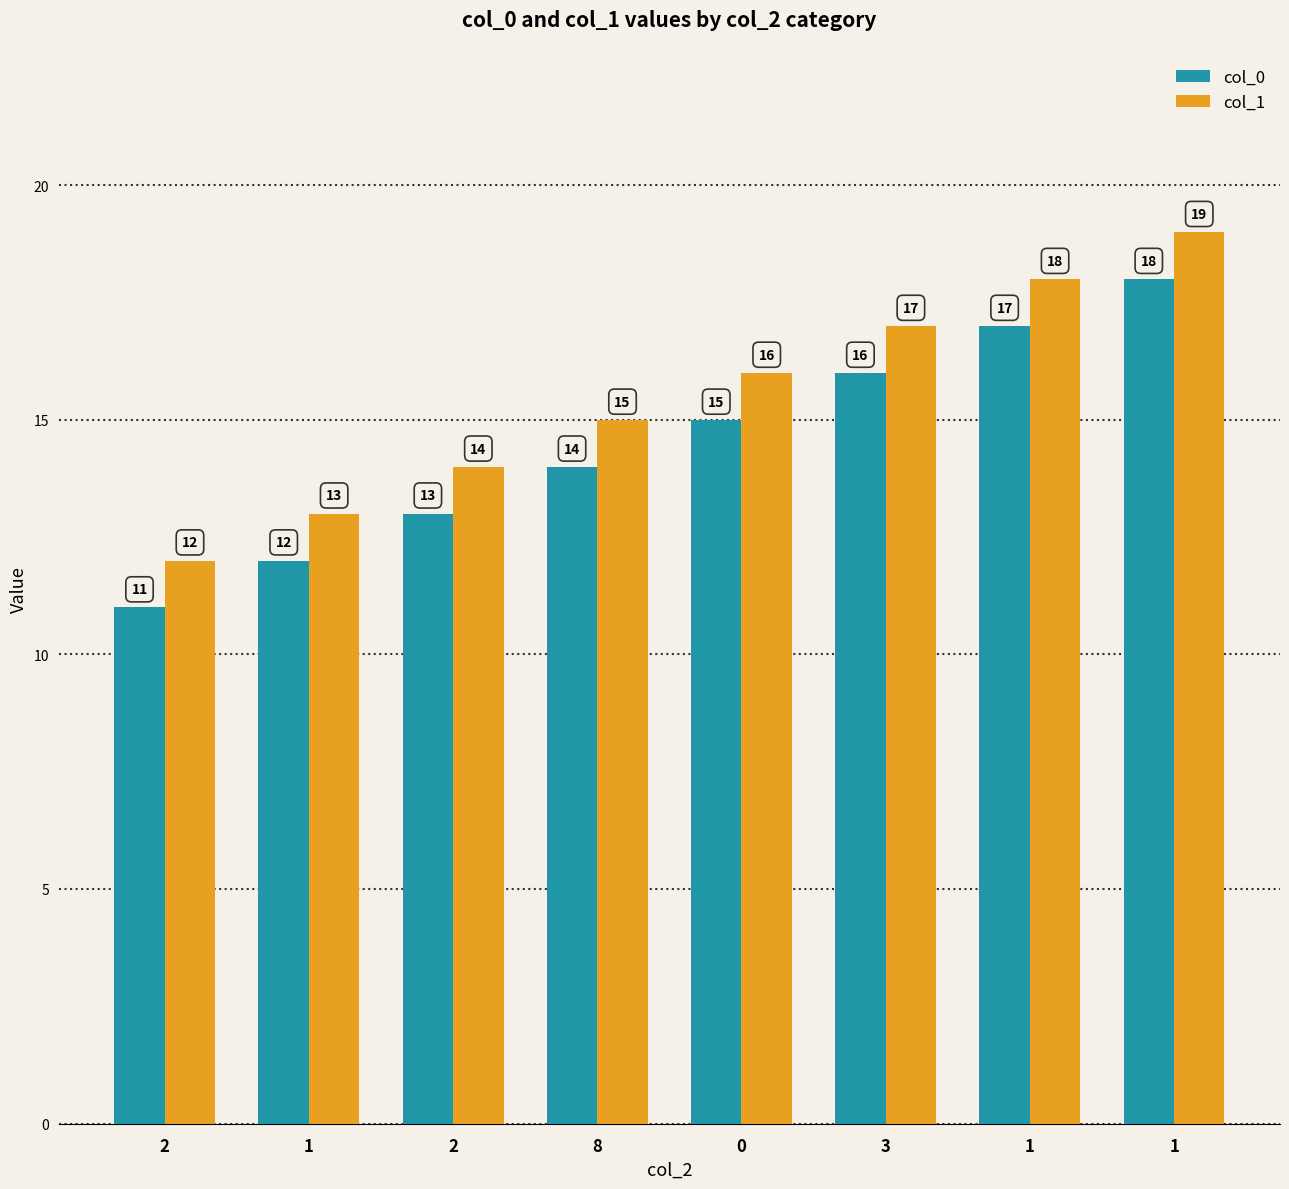

How many bars are there in total?

16